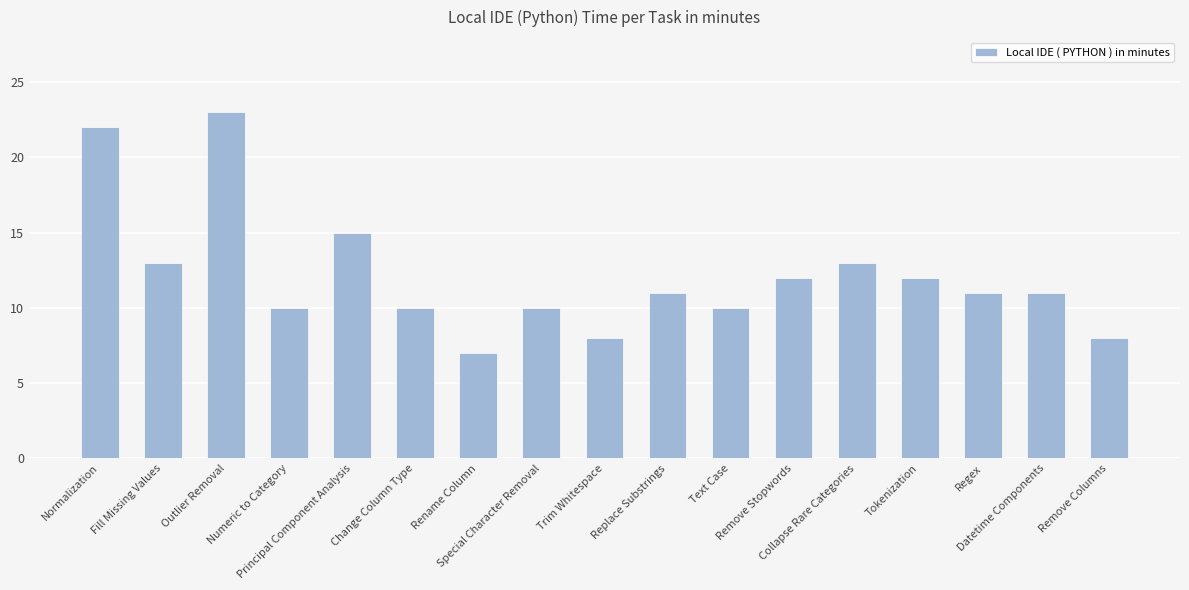

At which label does the data first exceed 11?

Normalization